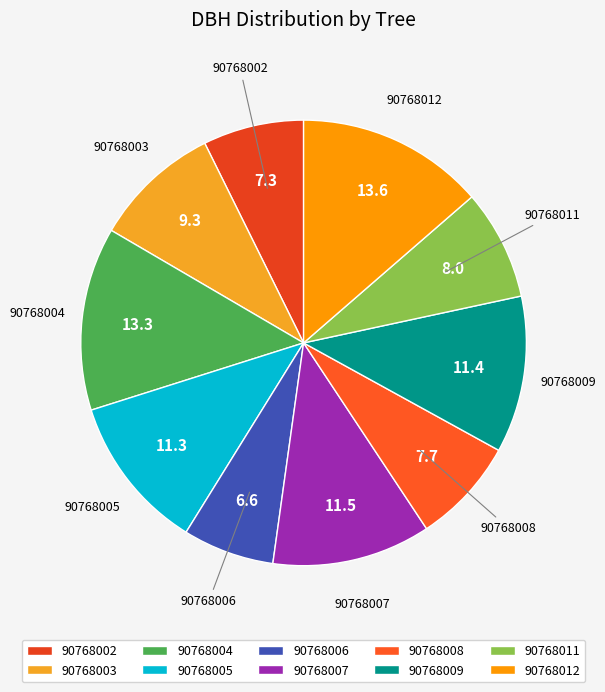

Combined, do 90768007 and 90768011 account for over 50%?

No